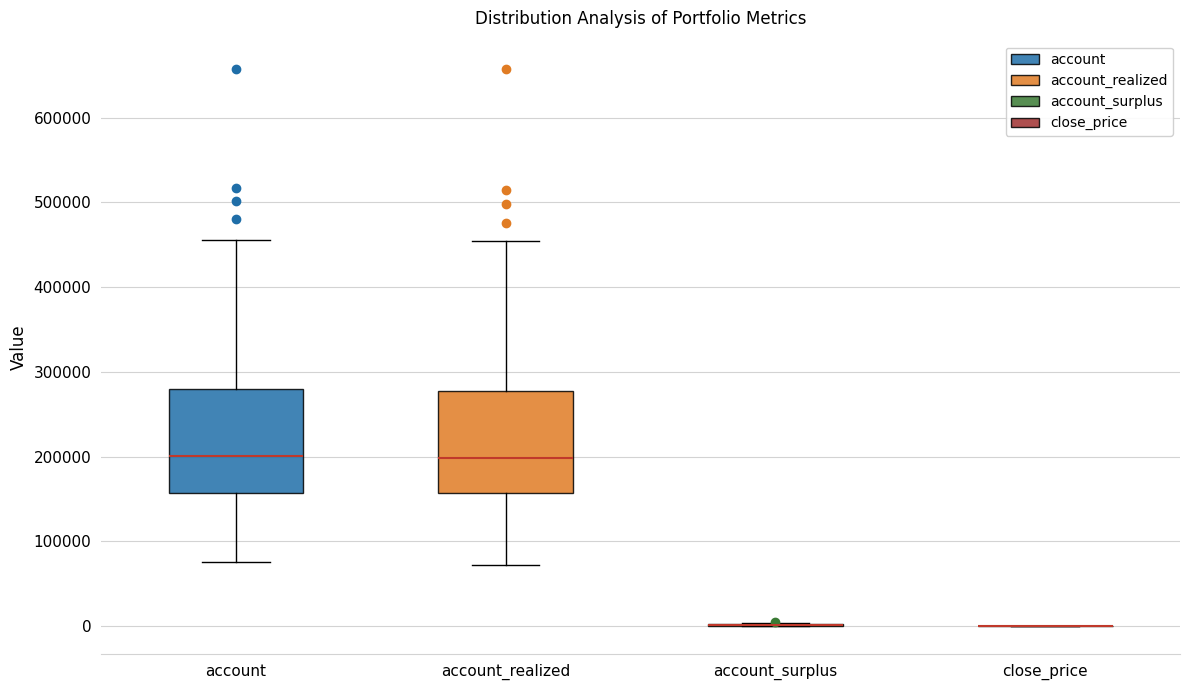

Reading left to right, transcribe this box plot: for each box, give where its median line is, the range the box spans, and where its two whiskers end, as read against the y-axis. The values are not printed on the chart, so give them approximately, as read against the axis.

account: median 200000, box 160000 to 280000, whiskers 80000 to 460000
account_realized: median 200000, box 160000 to 280000, whiskers 70000 to 450000
account_surplus: box collapsed to a line at 0, whiskers 0 to 0
close_price: box collapsed to a line at 0, whiskers 0 to 0